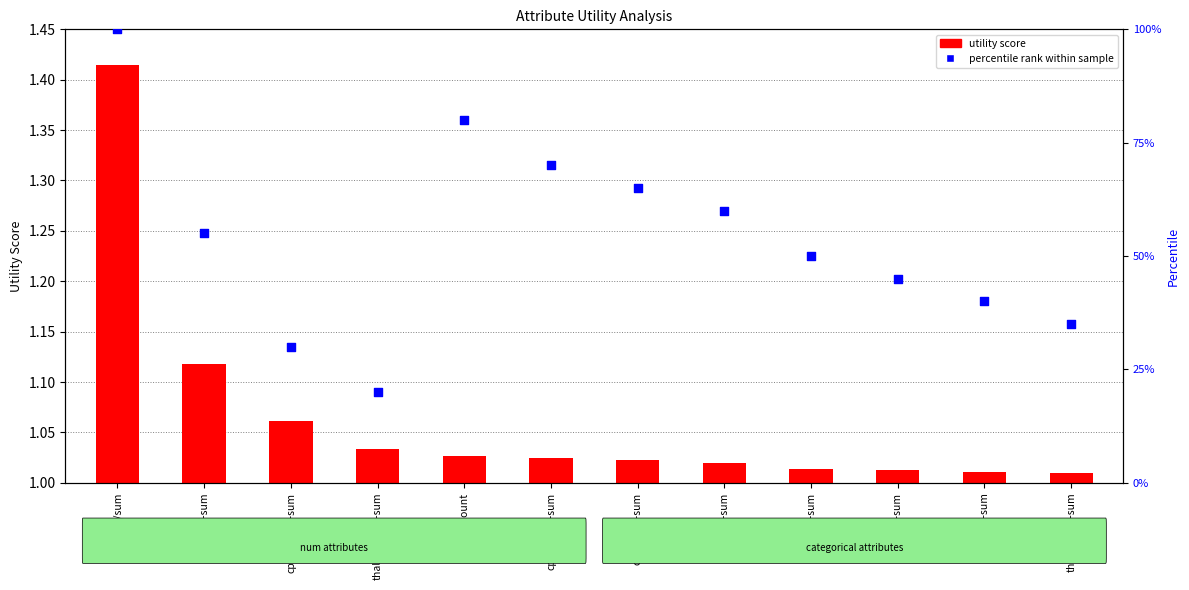

What are all the series names shown in the legend?

utility score, percentile rank within sample